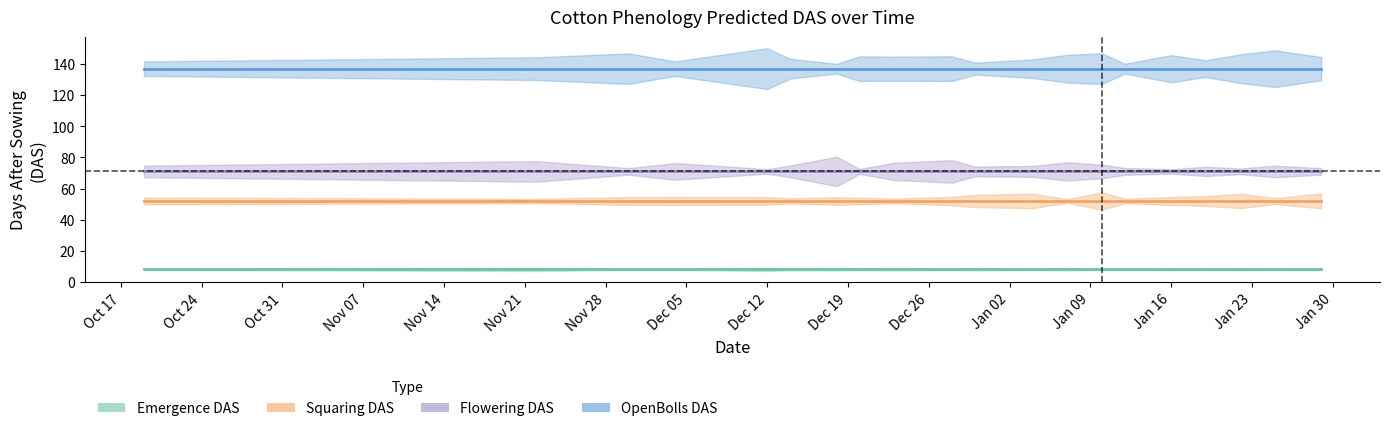

Which series has the largest total across all categories?

Predicted.Cotton.Phenology.OpenbollsDAS